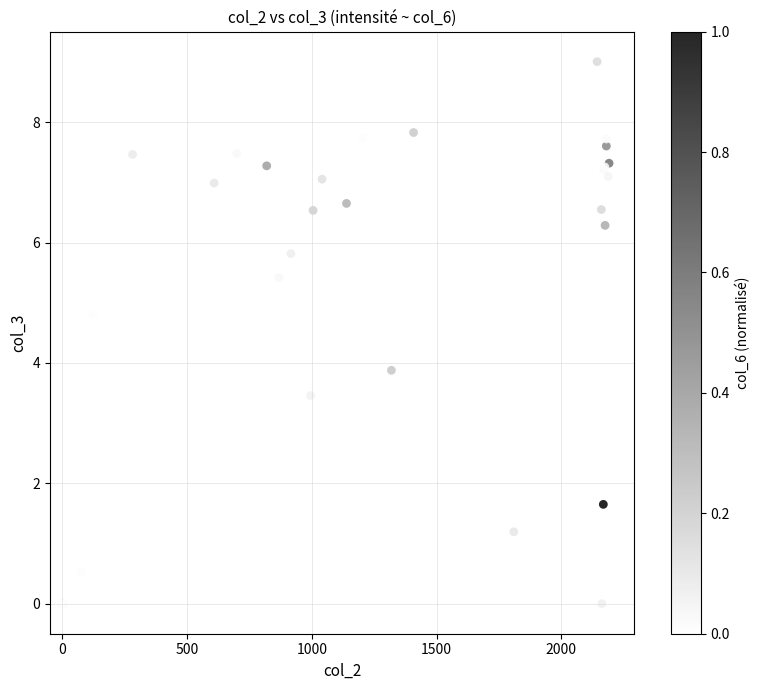

What Y value in the scatter plot is closest to 4?

3.9